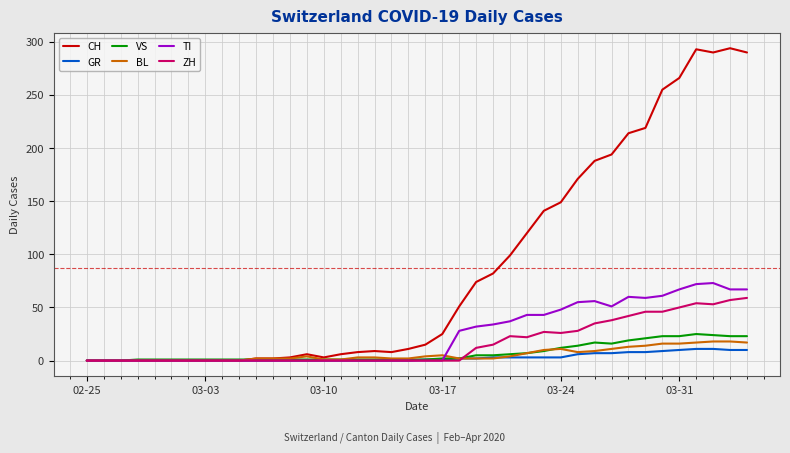

Which series has the largest total across all categories?

CH